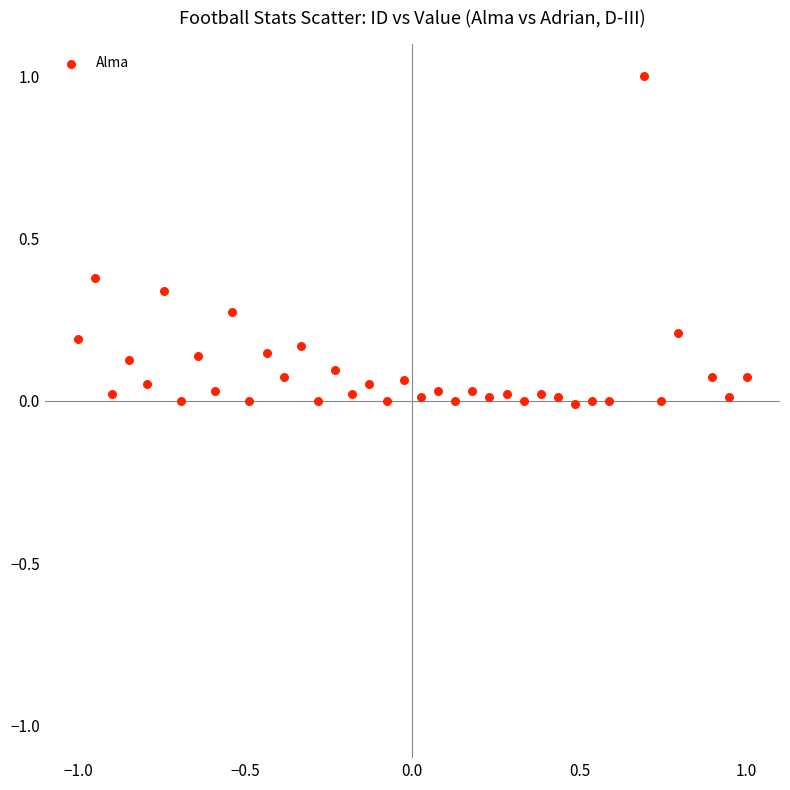

What is the range of Y values (max minus min)?

1.0